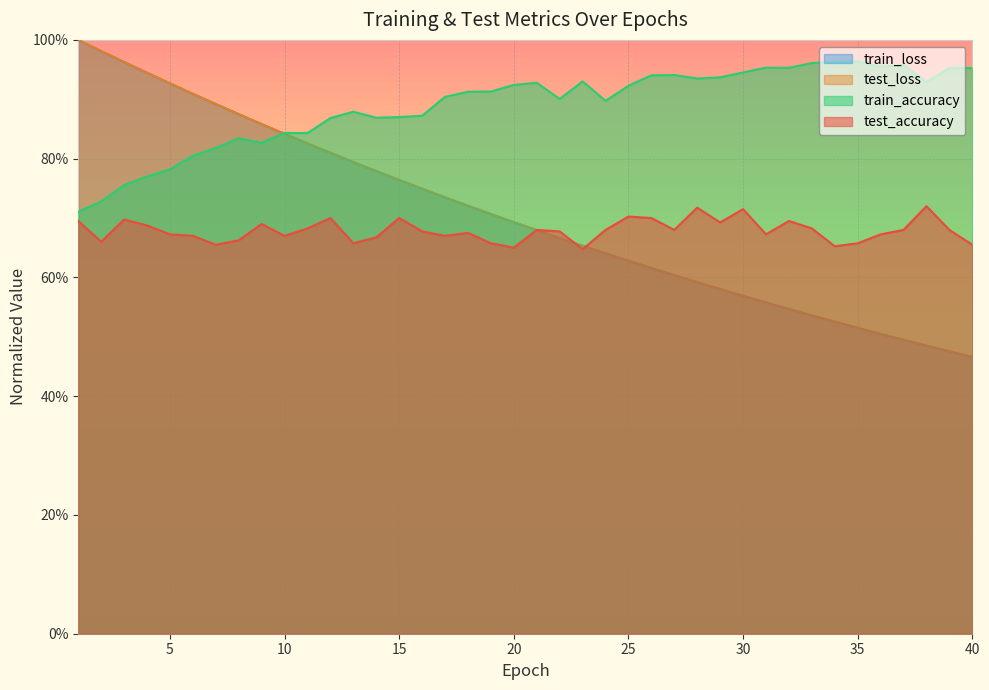

Is the value of train_loss at 16 greater than the value of test_accuracy at 8?

Yes